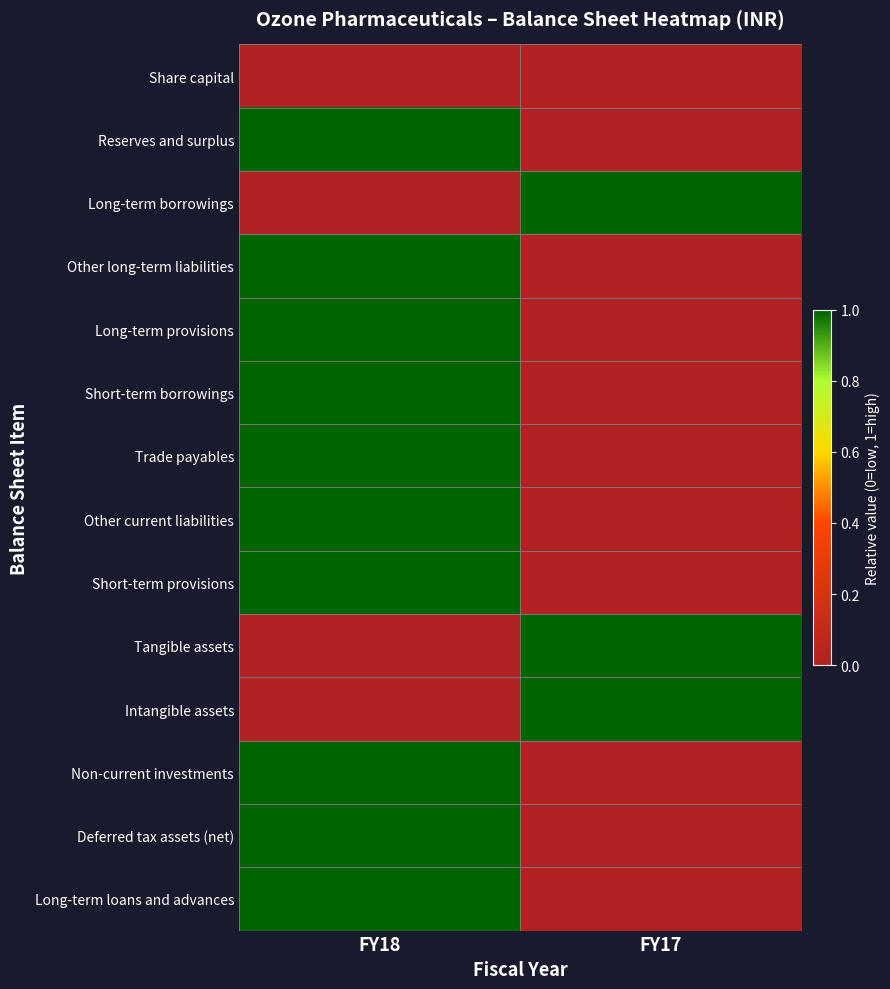

At which category is the sum across all series the highest?

FY18